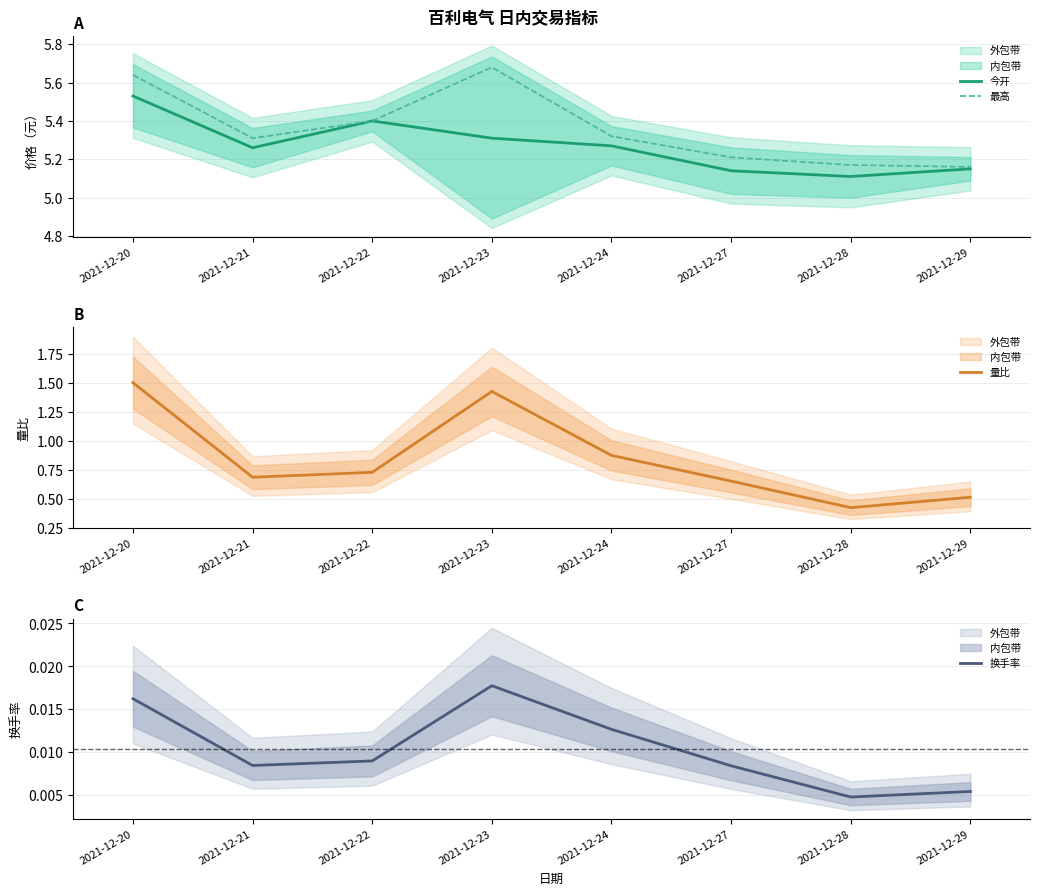

How many data points does each series have?

8